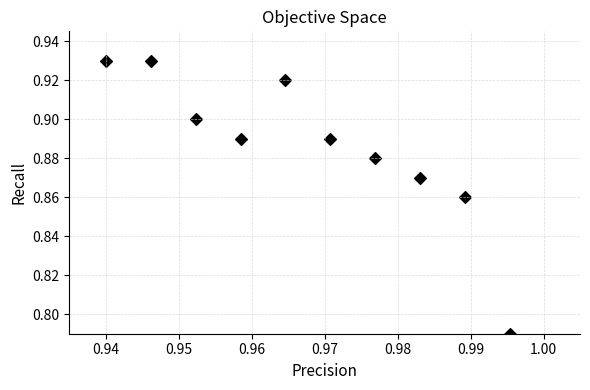

What is the average X value?

1.0